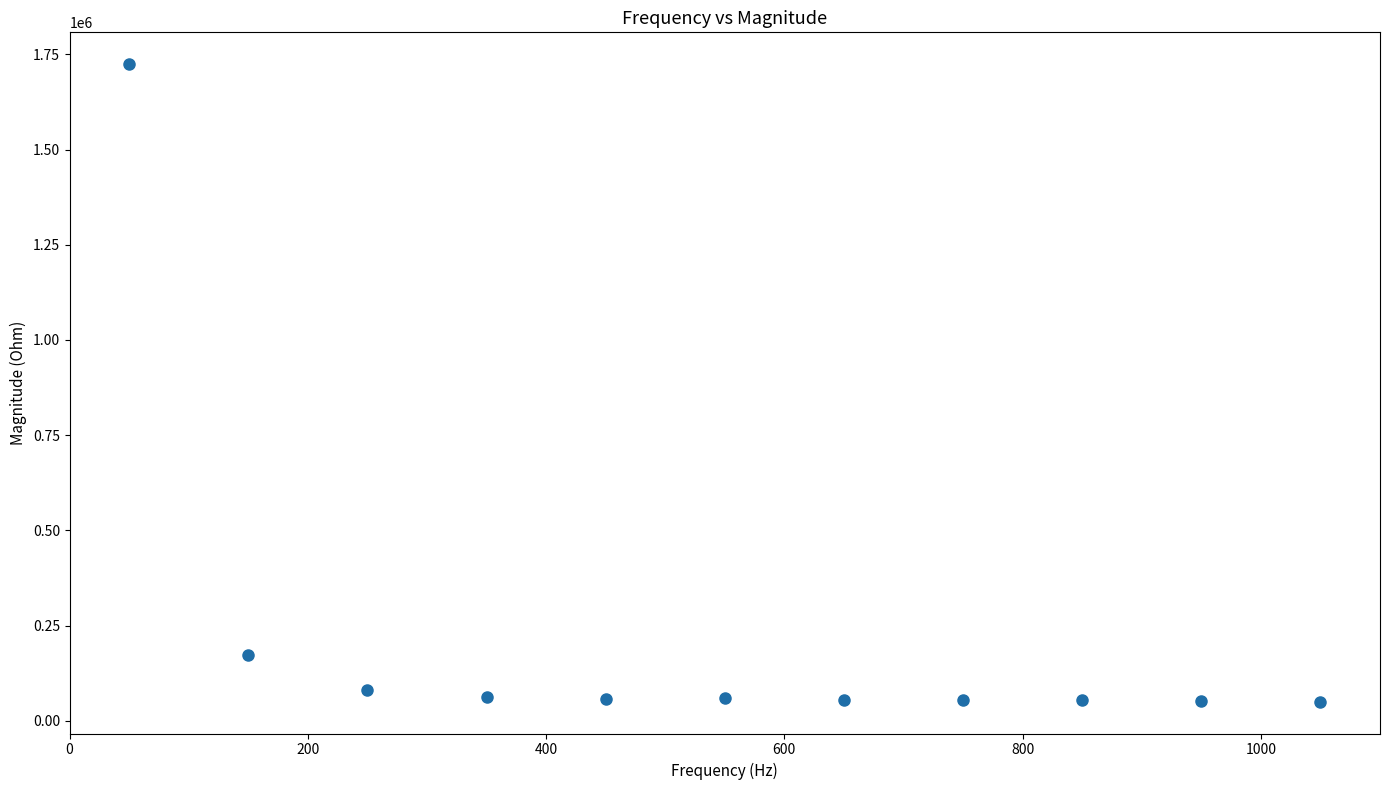

What Y value in the scatter plot is closest to 887333?

174204.6